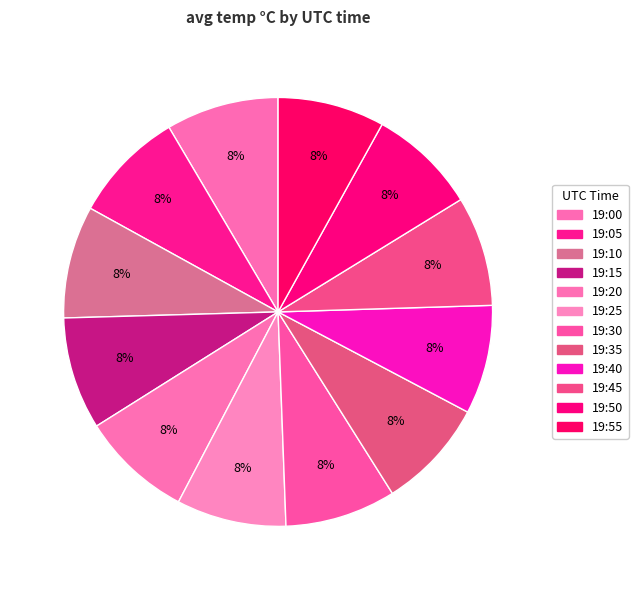

Is 19:55 the majority of the pie?

No